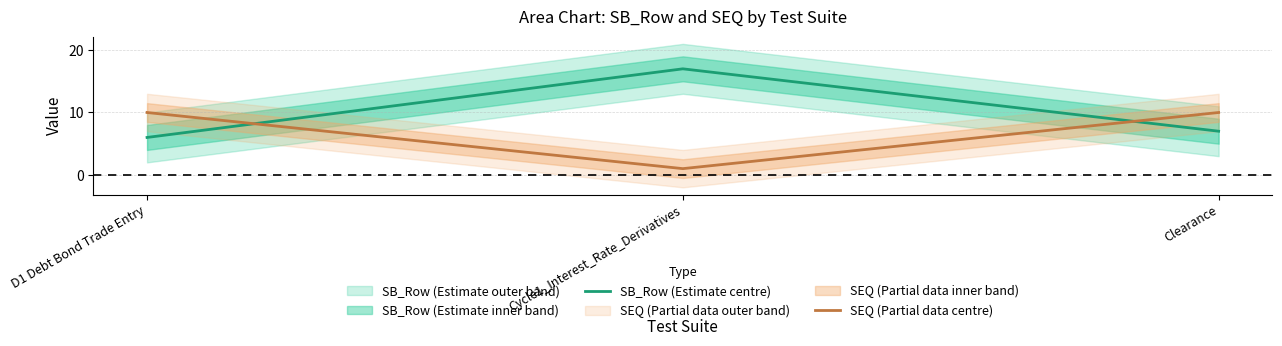

Between Cycle1_Interest_Rate_Derivatives and Clearance, which series saw the biggest shift?

SB_Row (Estimate centre)